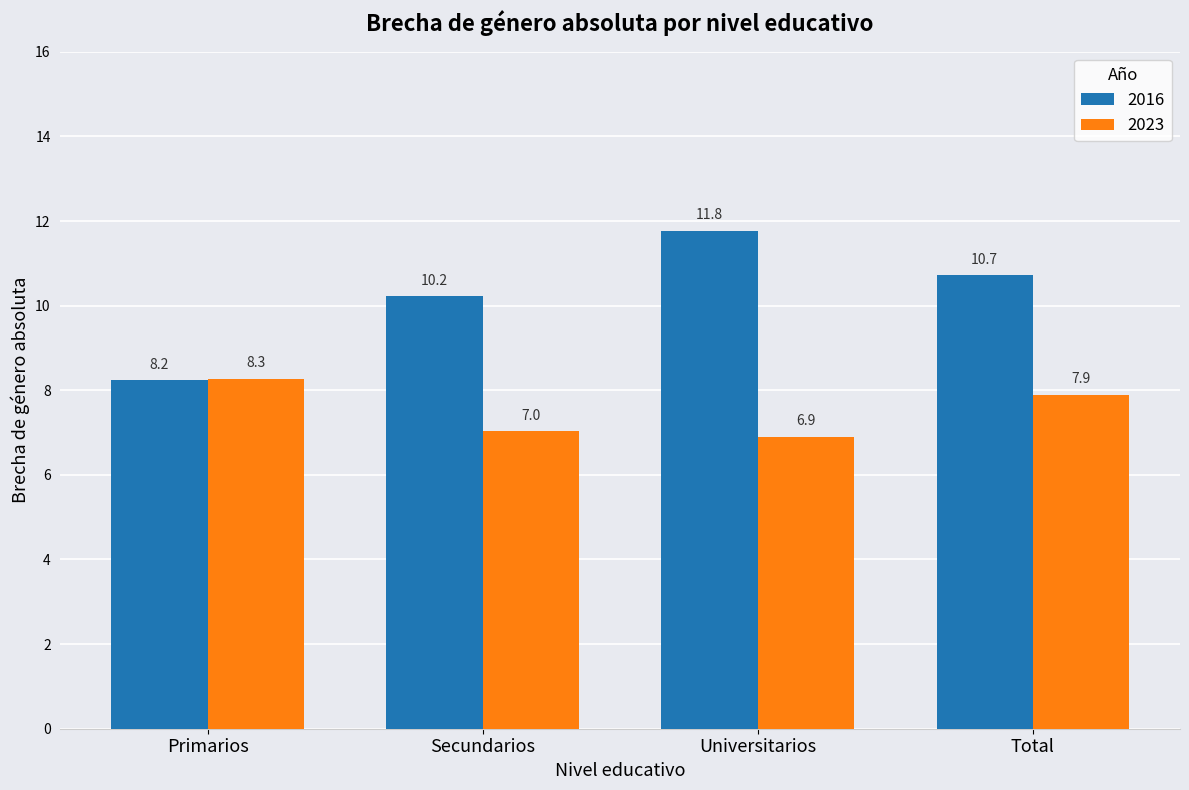

True or false: 2023 has a value of 3.2 at Secundarios.

False